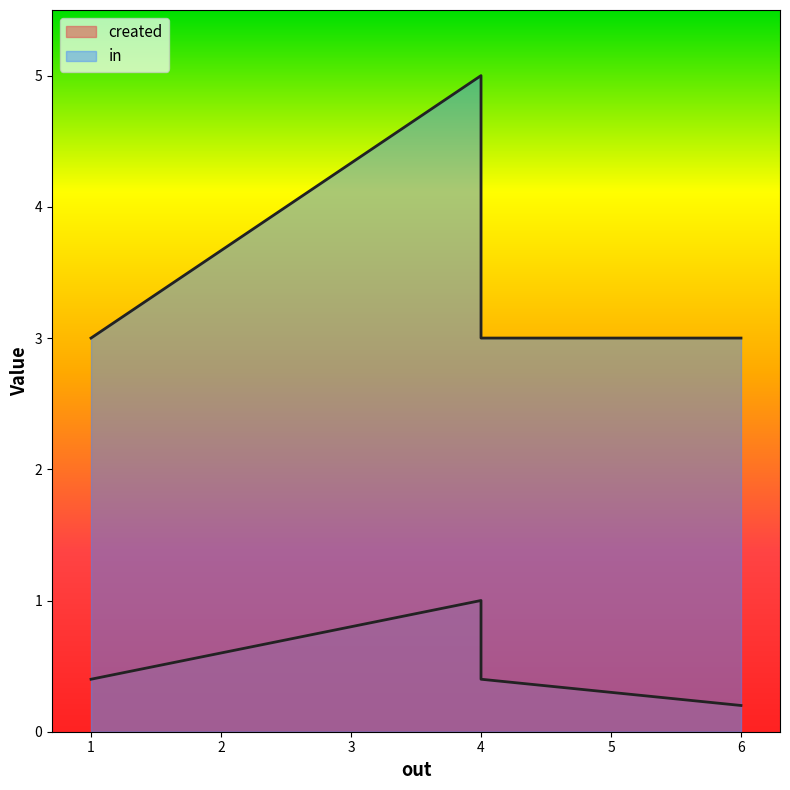

Rank the series by their average value, from highest to lowest.

in, created